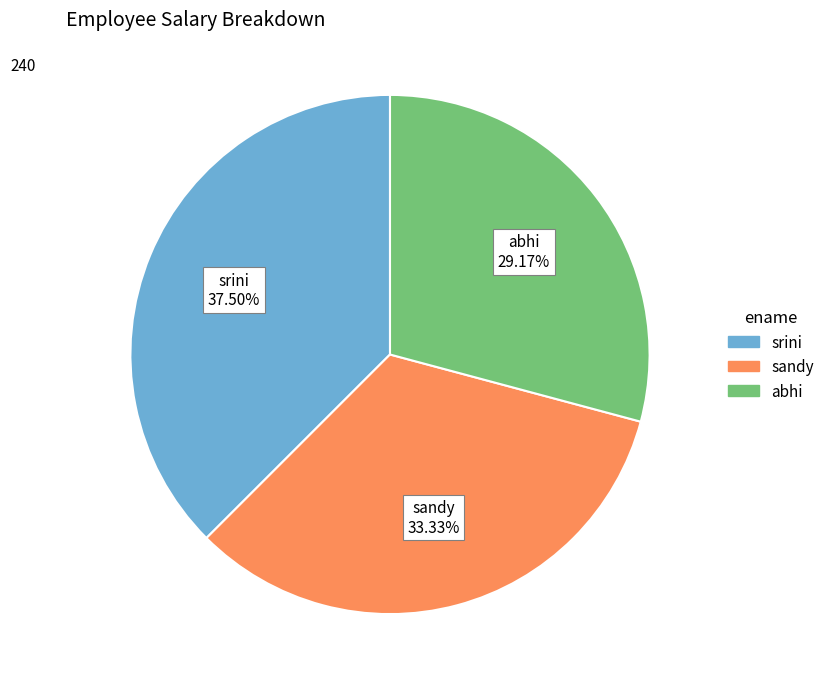

Is the sum of sandy and srini greater than half?

Yes